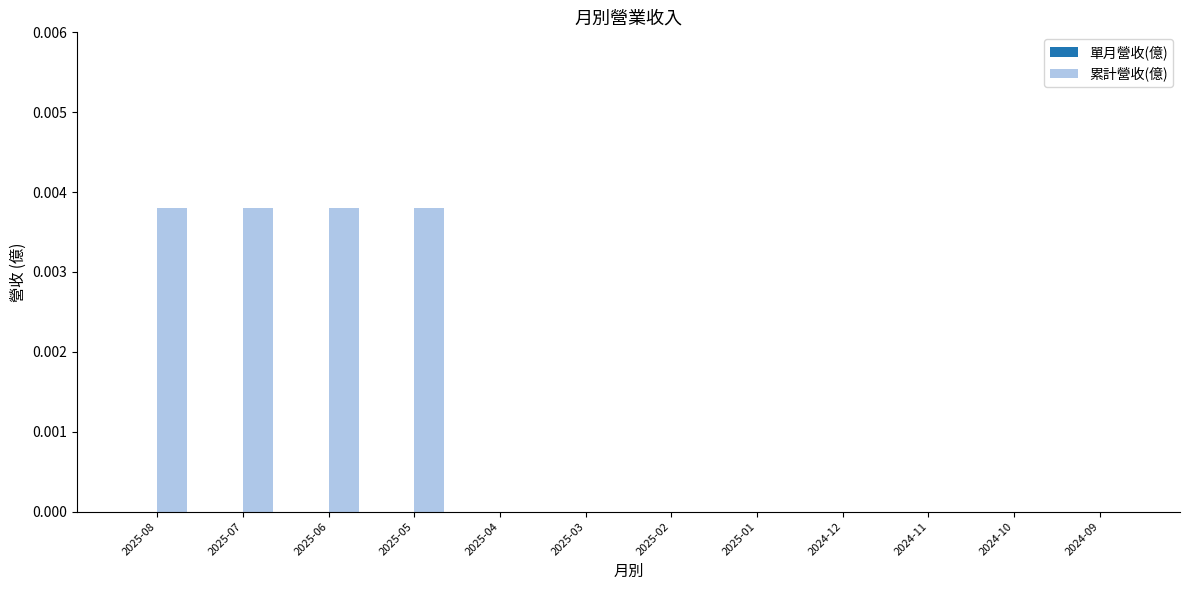

Between 2024-09 and 2025-08, which is larger?

2025-08